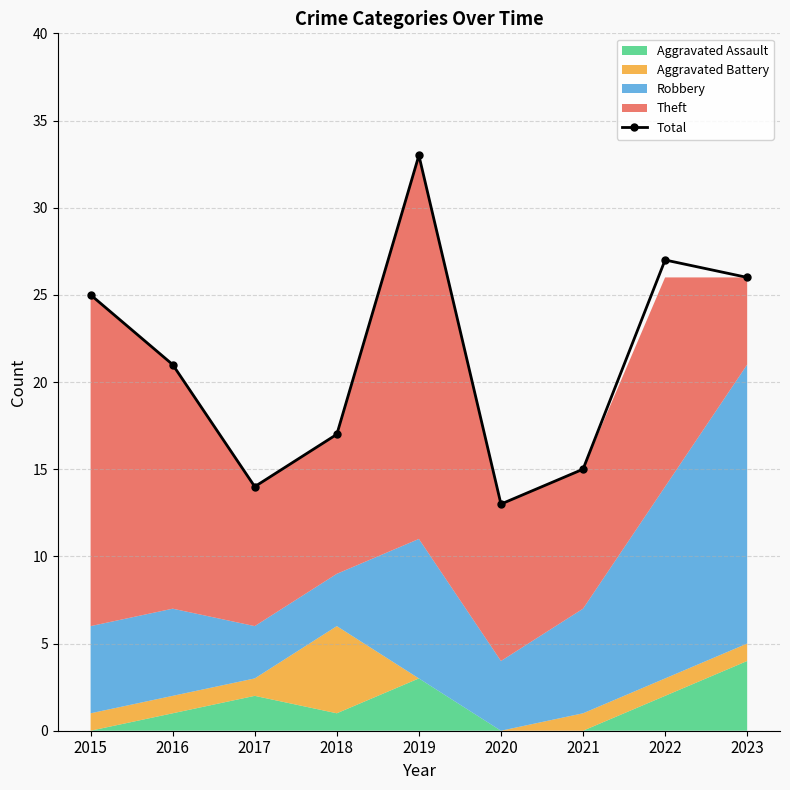

Where is the first local maximum?

2019